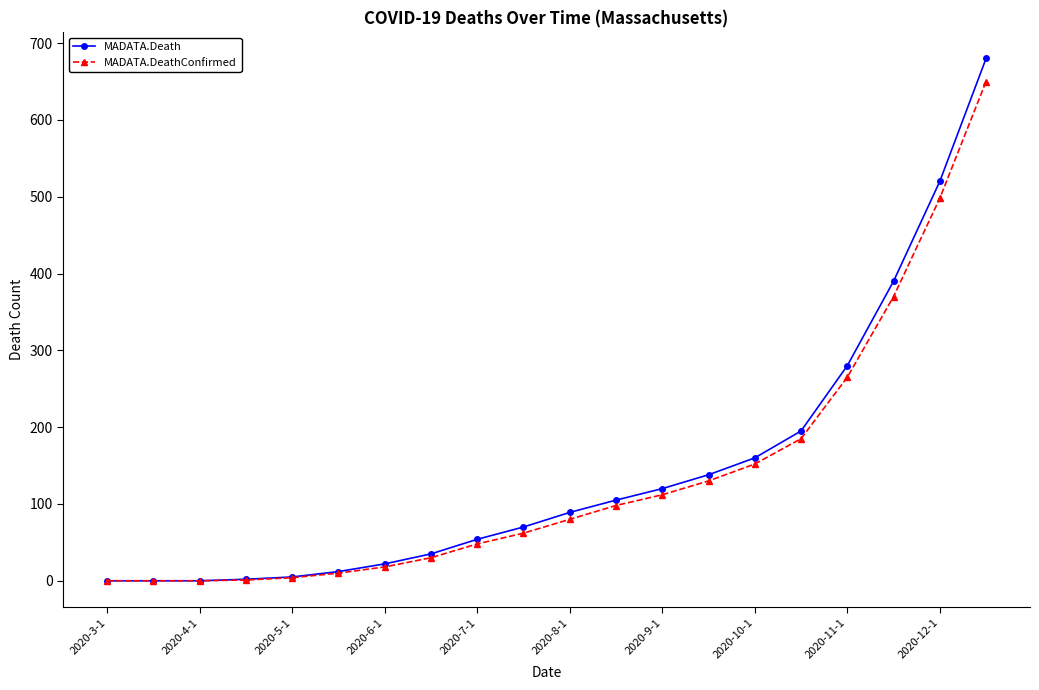

What is the maximum value shown in the chart?

680